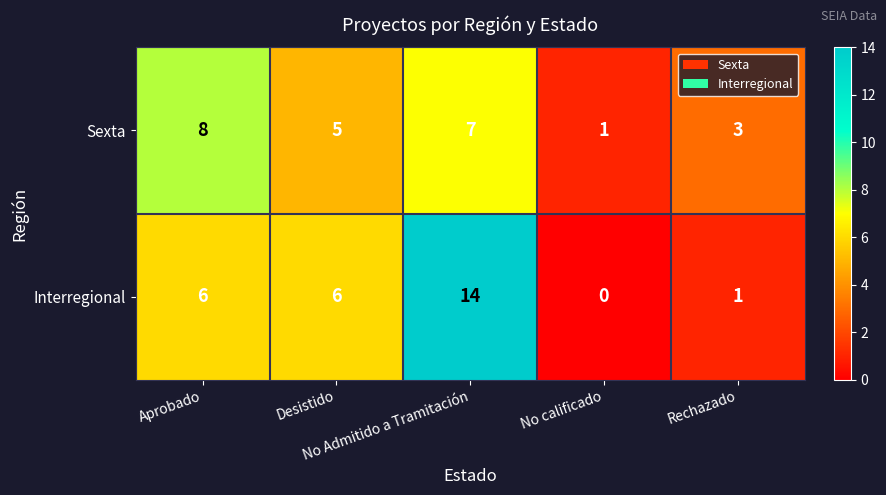

How many Sexta values are between 3 and 7?

3